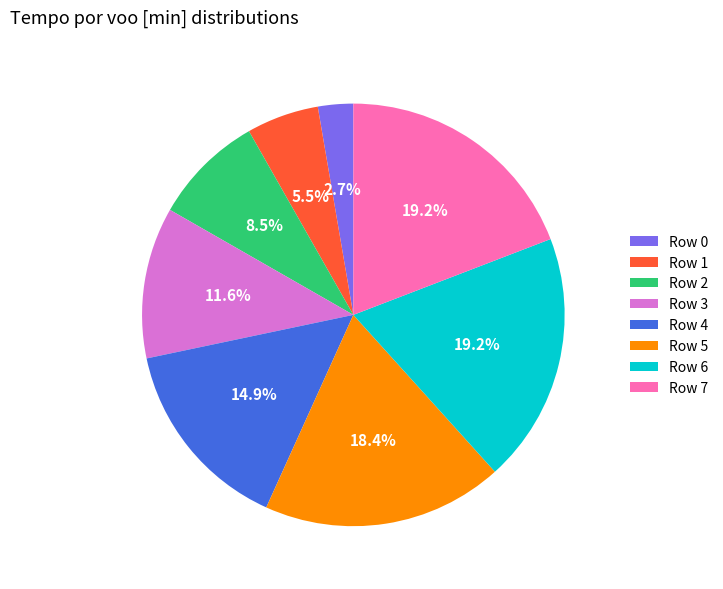

Is there a majority slice in this chart?

No